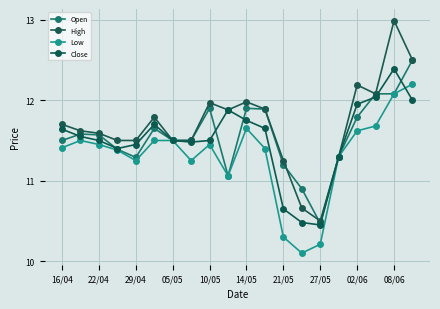

What are all the series names shown in the legend?

Open, High, Low, Close